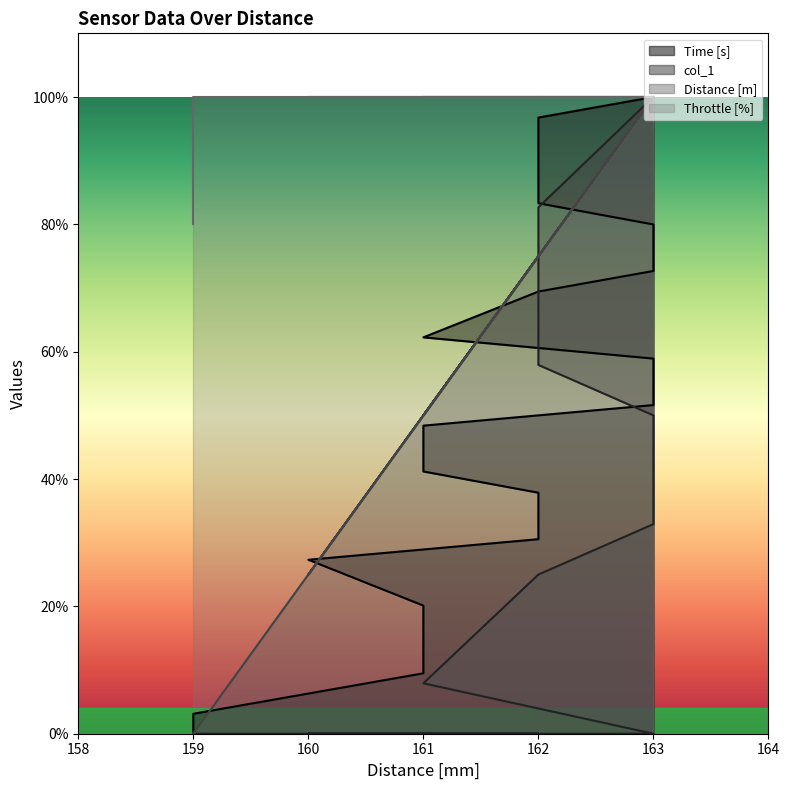

What is the difference between the highest and lowest values at 161?

100.0